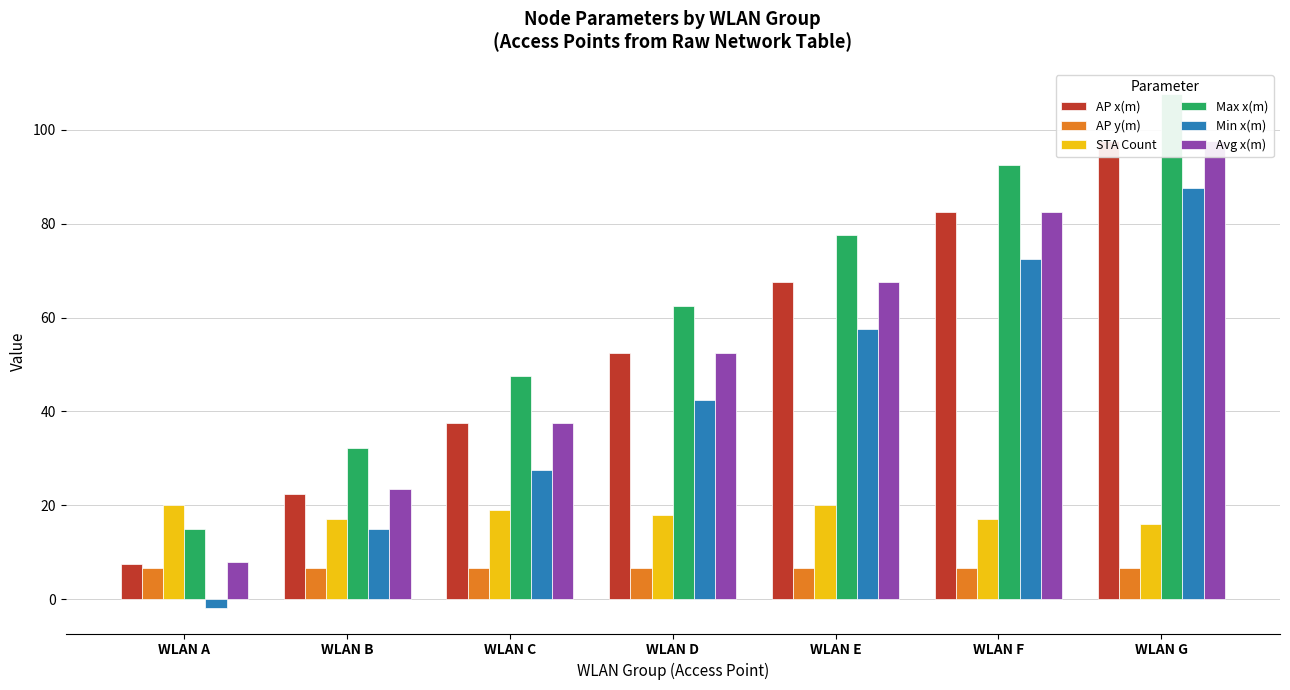

Which series has the largest total across all categories?

Max x(m)